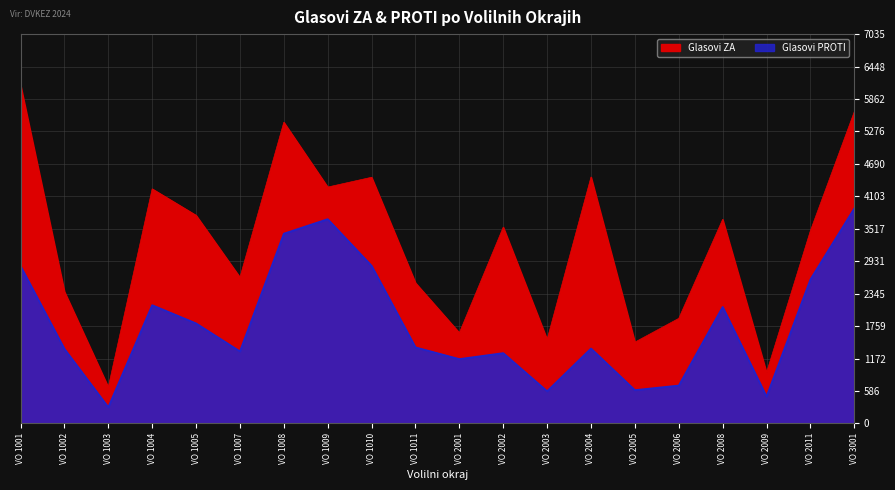

What is the value of the Glasovi ZA point at the 13th from the left?

1518